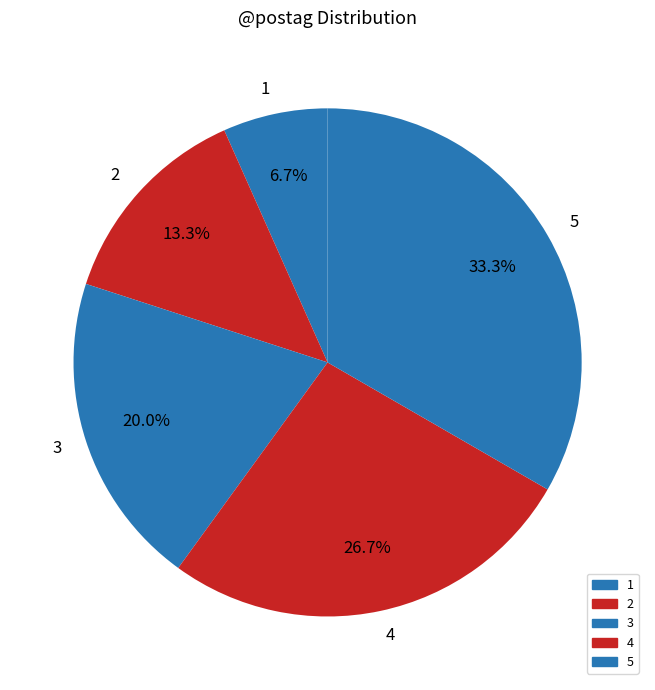

Is it true that 5 is 24% of the pie?

False